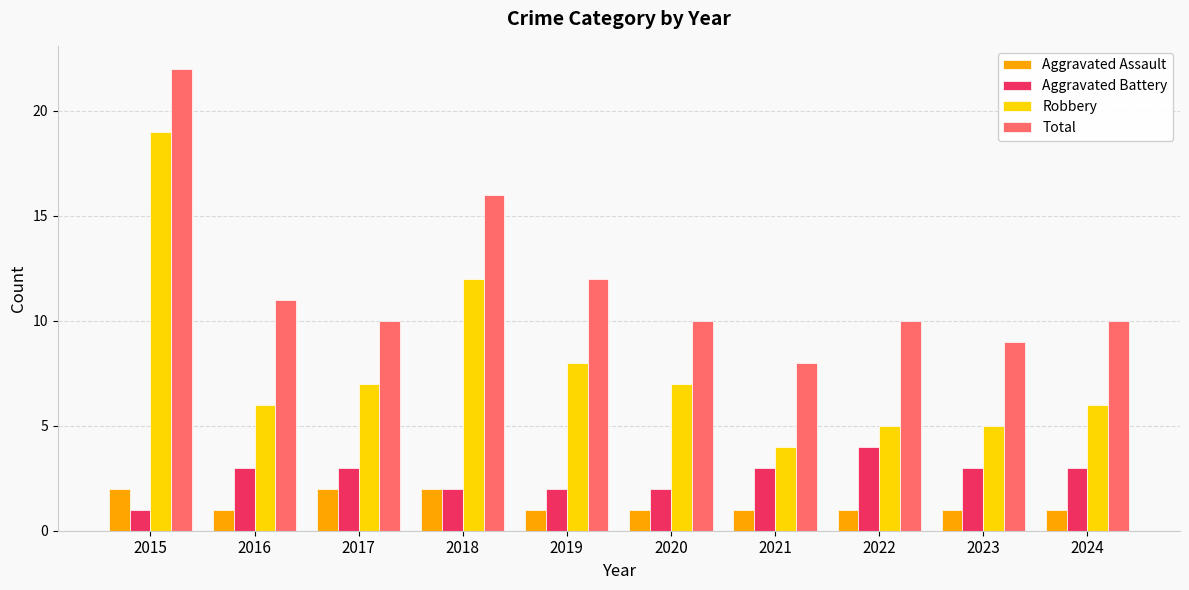

Count the number of data series in this chart.

4